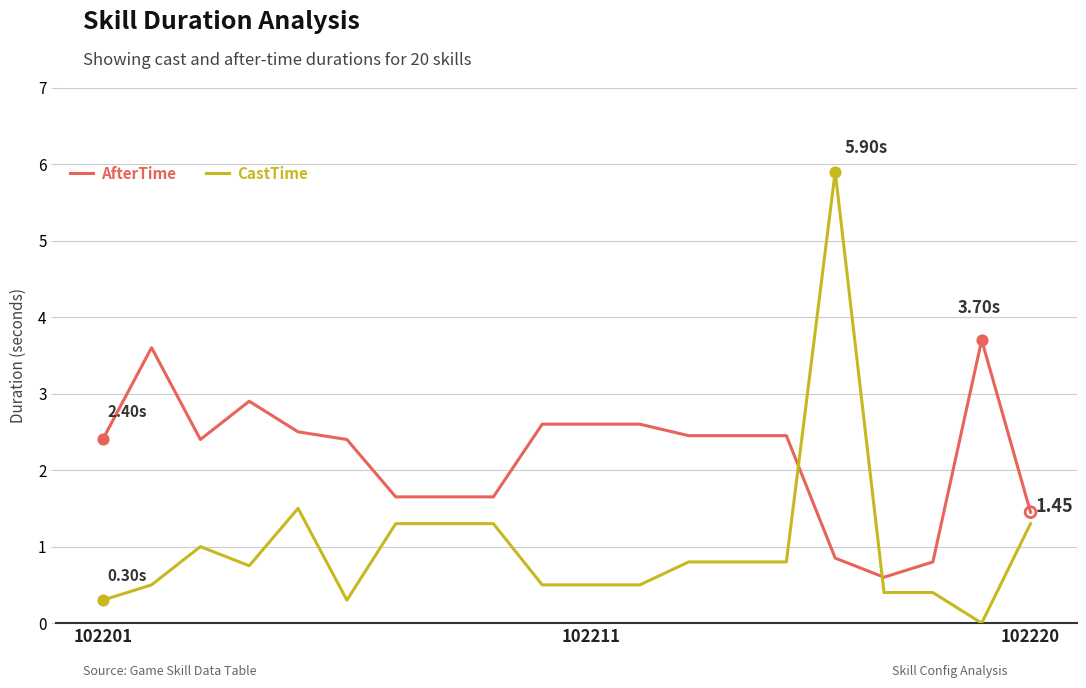

Which series has the largest total across all categories?

AfterTime